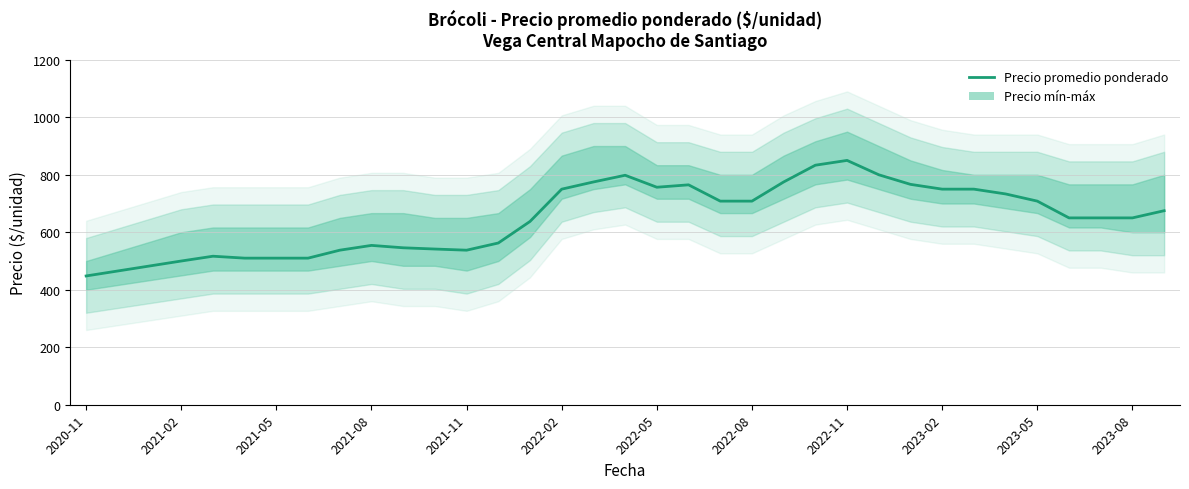

Does the chart display data point markers on the line(s)?

No